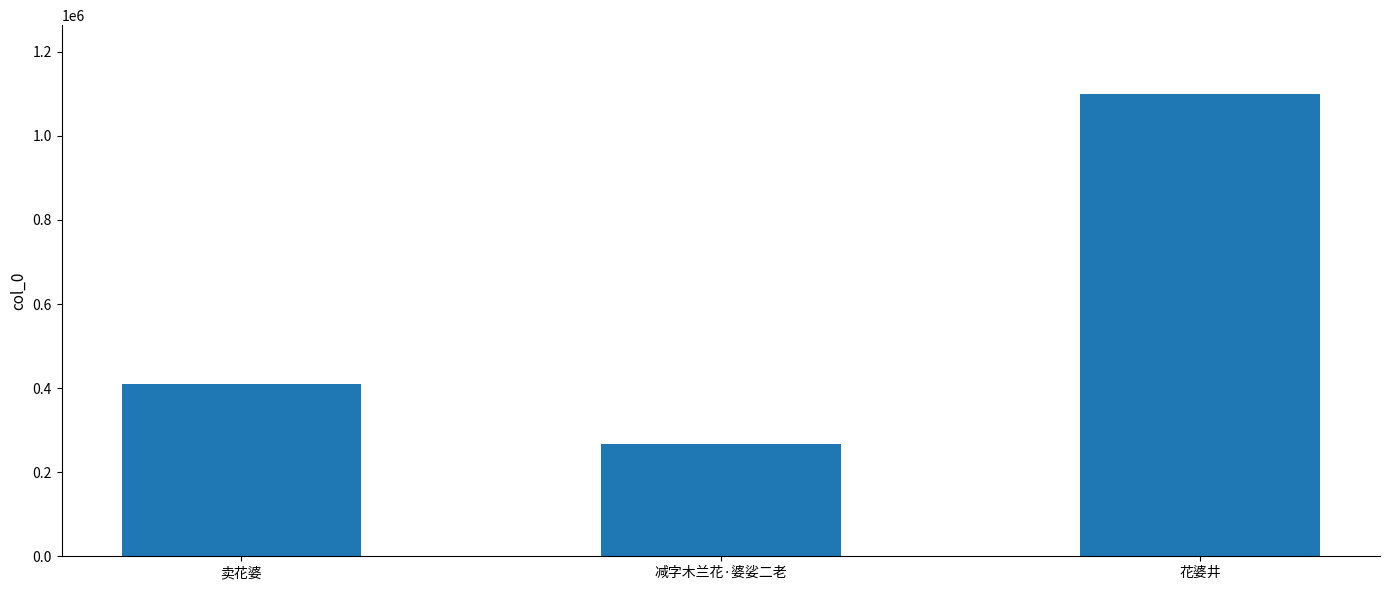

How many categories are shown in the chart?

3